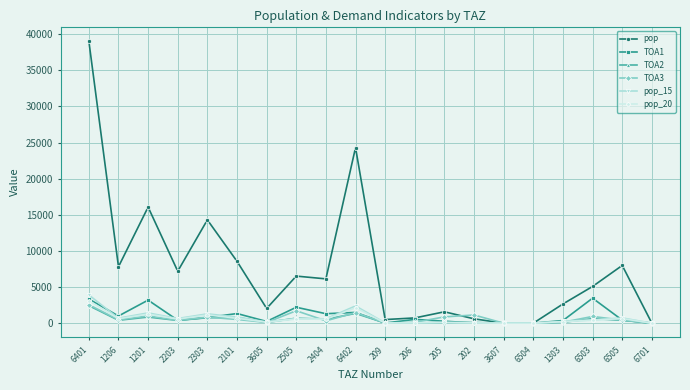

True or false: pop_20 has more than 2 interior local peaks.

True